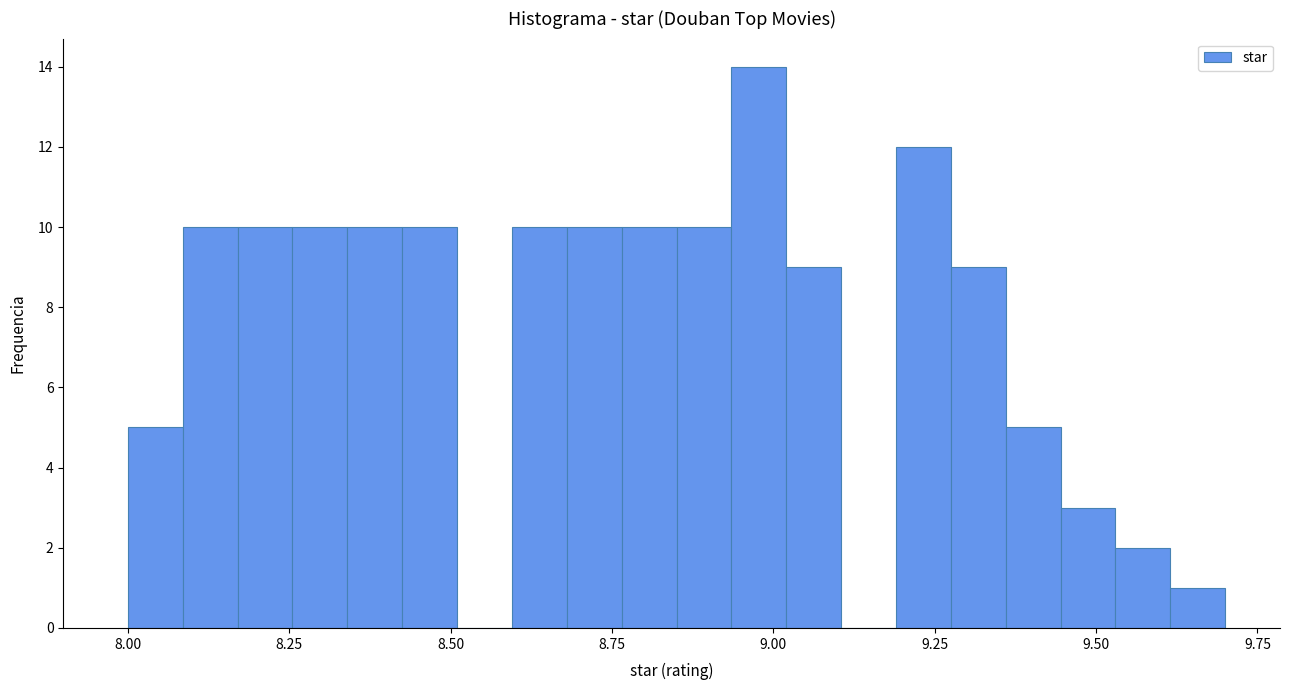

Around what value on the x-axis is the tallest bar? Give the approximate position of its centre, as read against the axis.

9.00